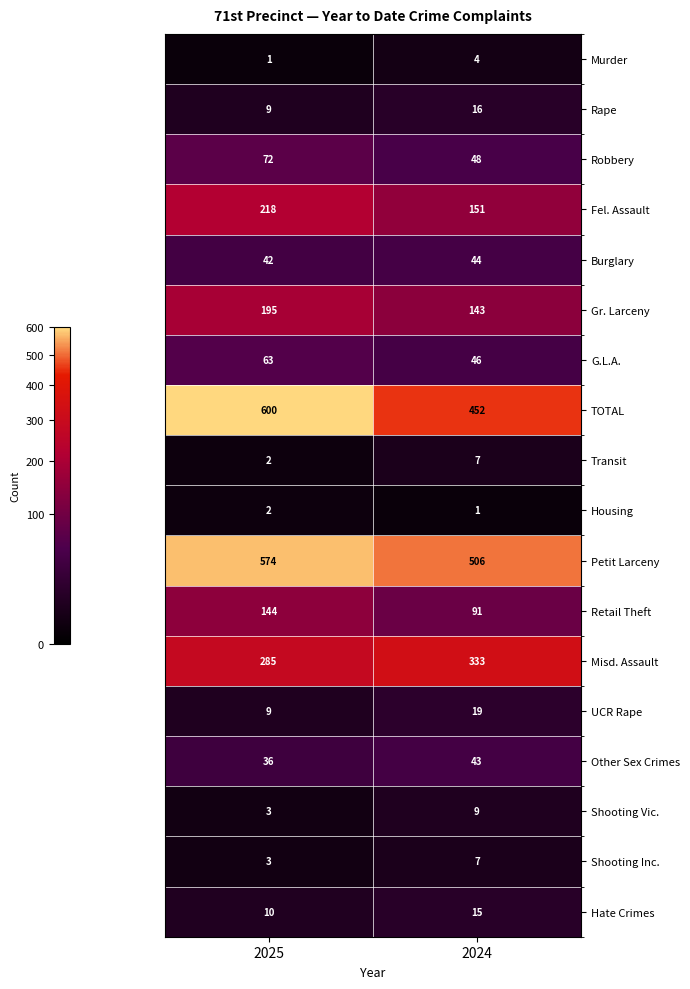

Which series has the largest range (max minus min)?

TOTAL